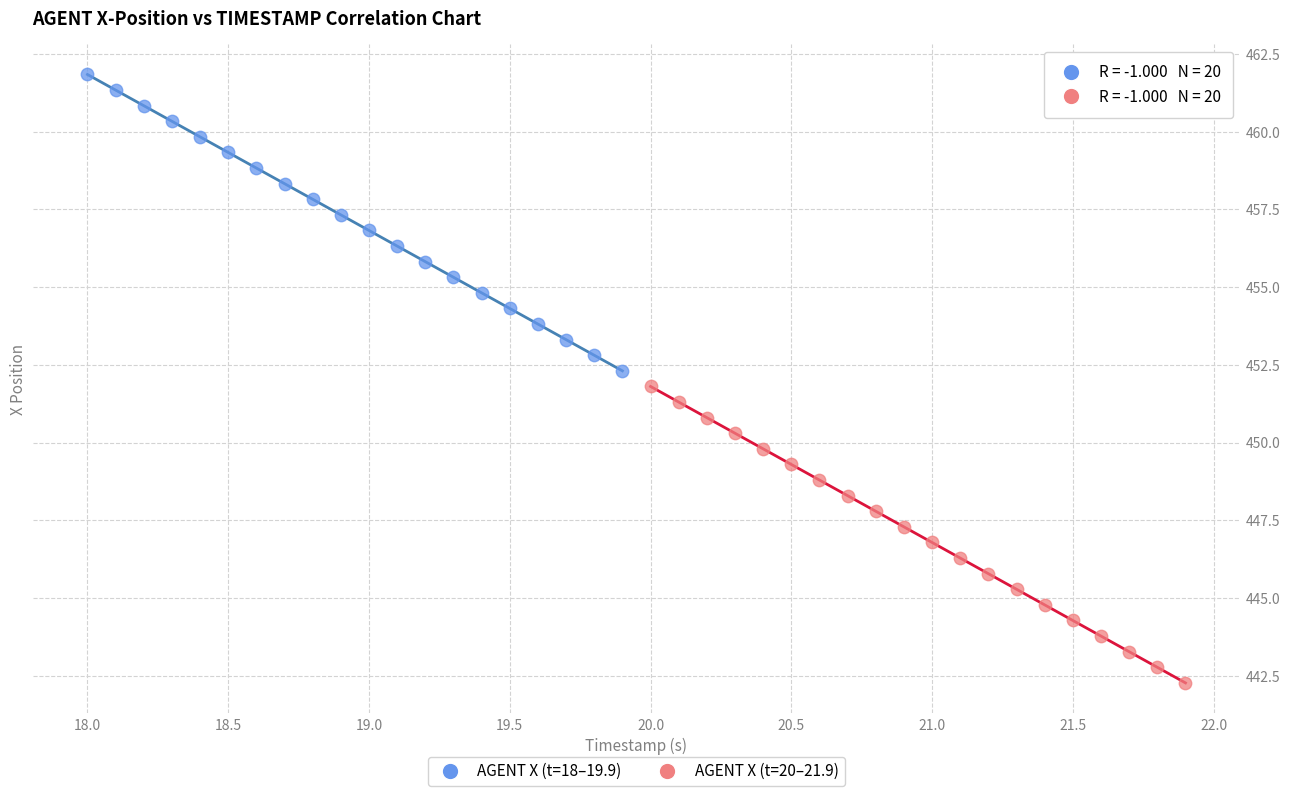

Which series has the widest spread of Y values?

AGENT X (t=20–21.9)